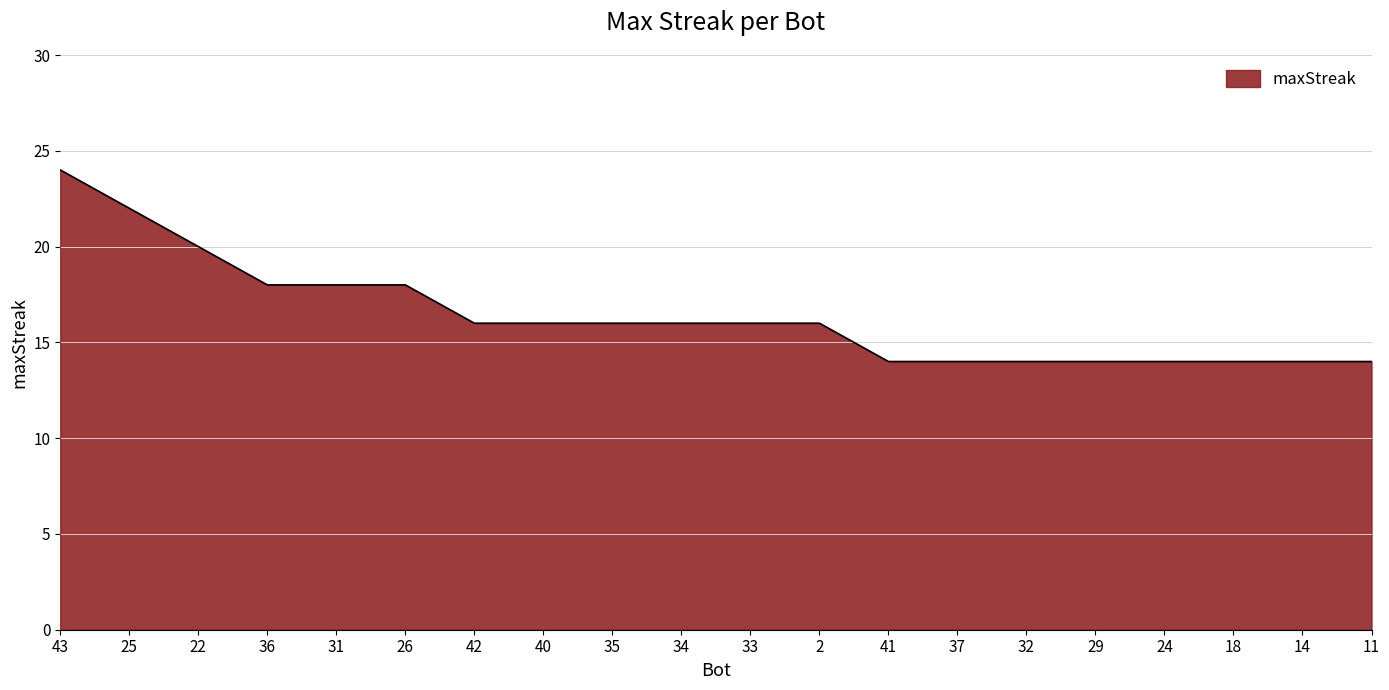

Reading left to right, extract all data points from this chart.

43=24	25=22	22=20	36=18	31=18	26=18	42=16	40=16	35=16	34=16	33=16	2=16	41=14	37=14	32=14	29=14	24=14	18=14	14=14	11=14